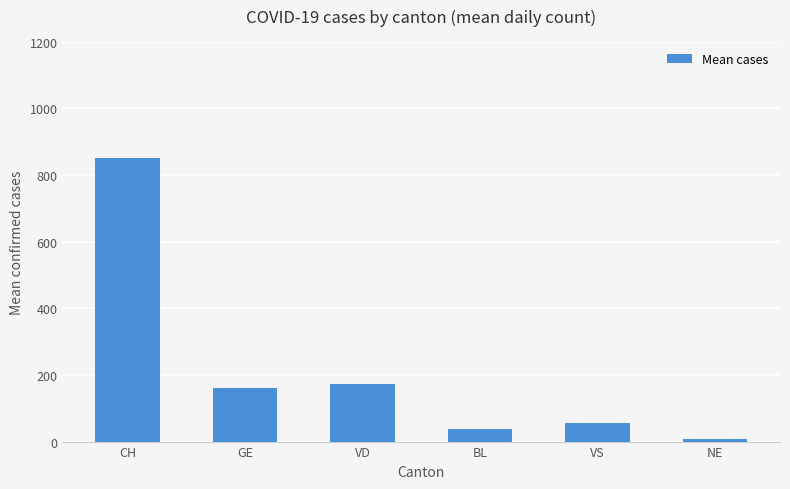

What is the change in value from BL to NE?

-29.6